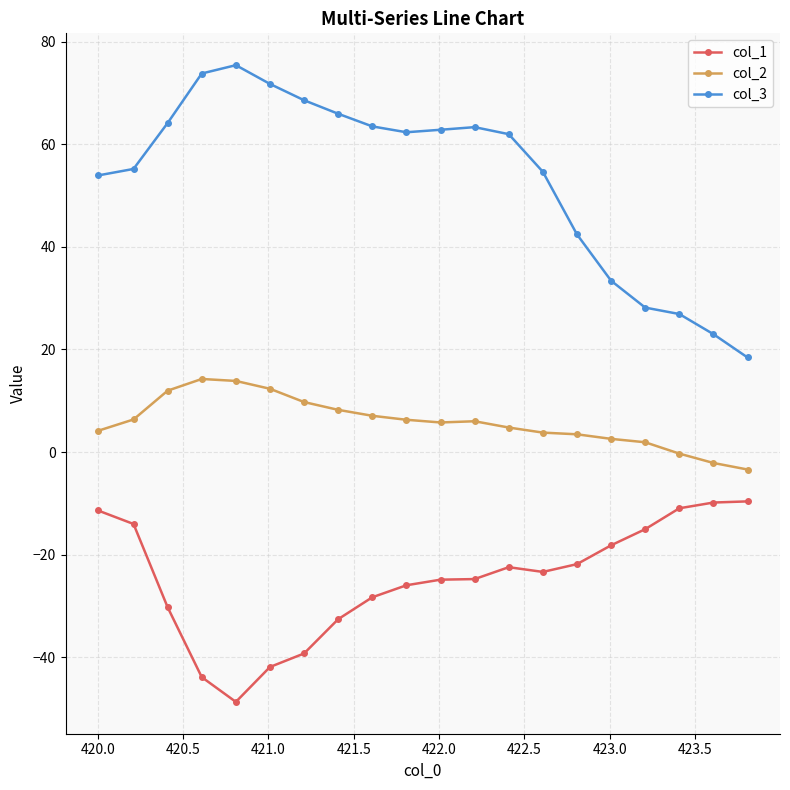

Which series has the largest total across all categories?

col_3